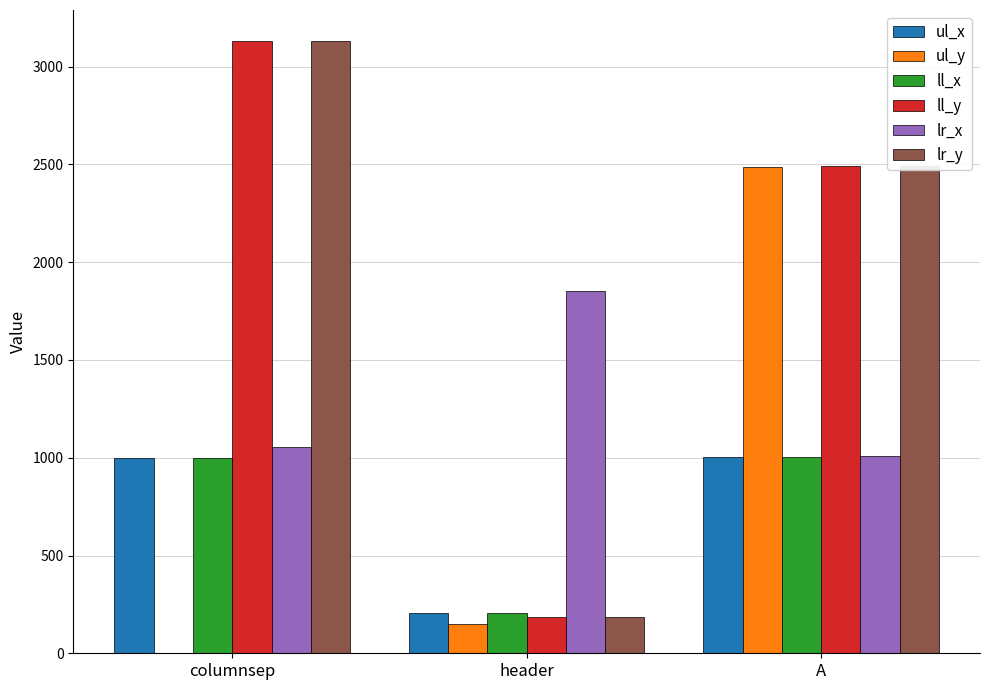

What are all the series names shown in the legend?

ul_x, ul_y, ll_x, ll_y, lr_x, lr_y